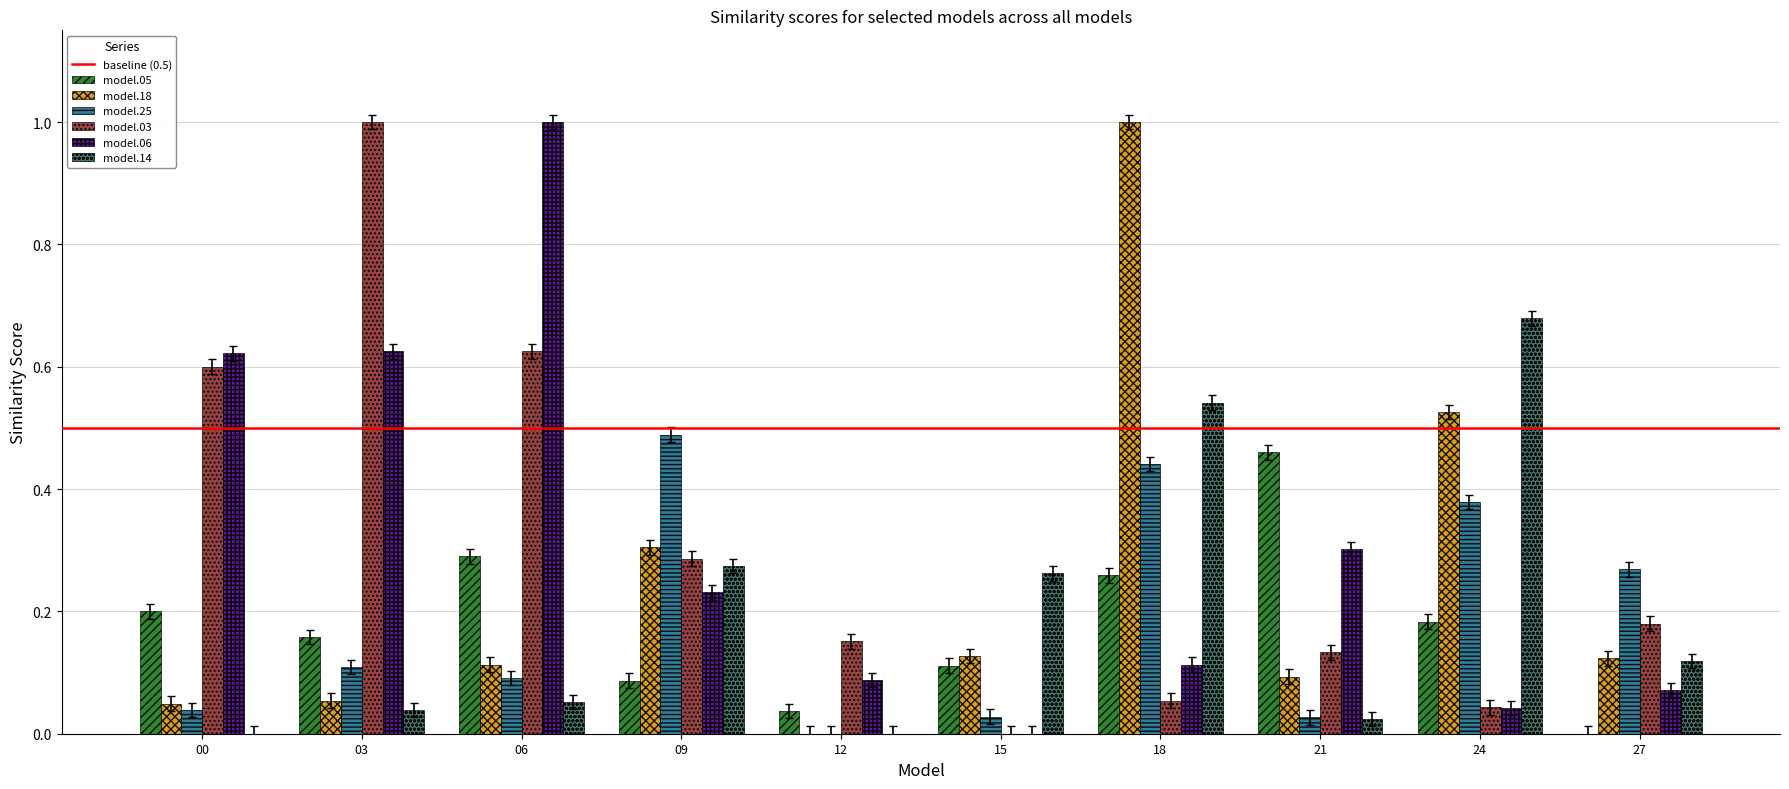

At which category is the sum across all series the highest?

18